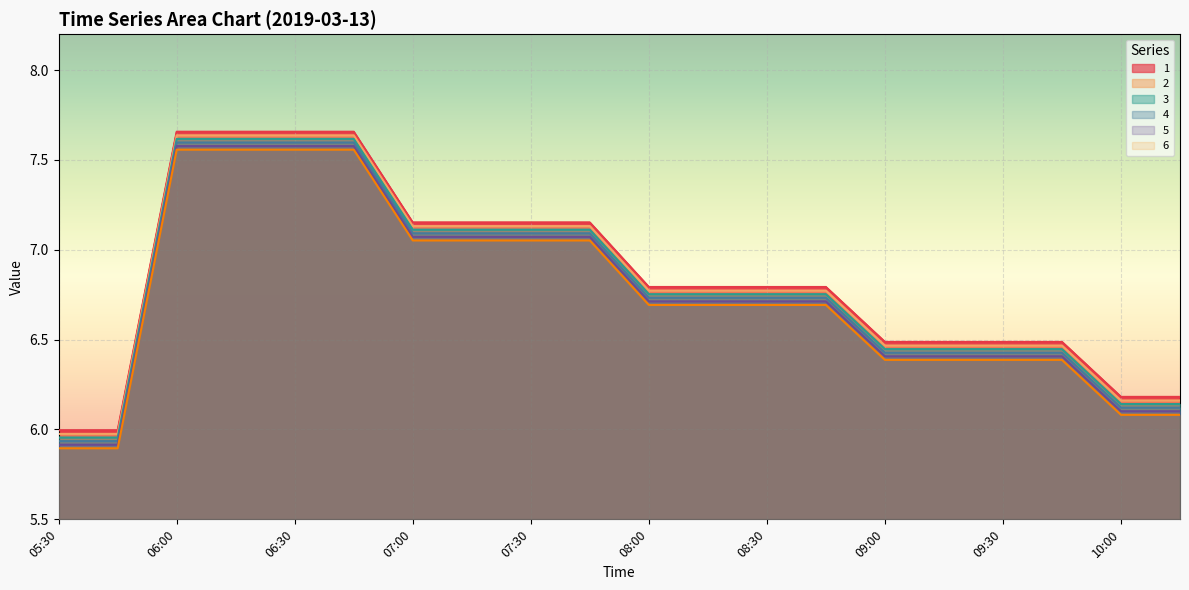

At which category does 1 reach its first local peak?

07:45